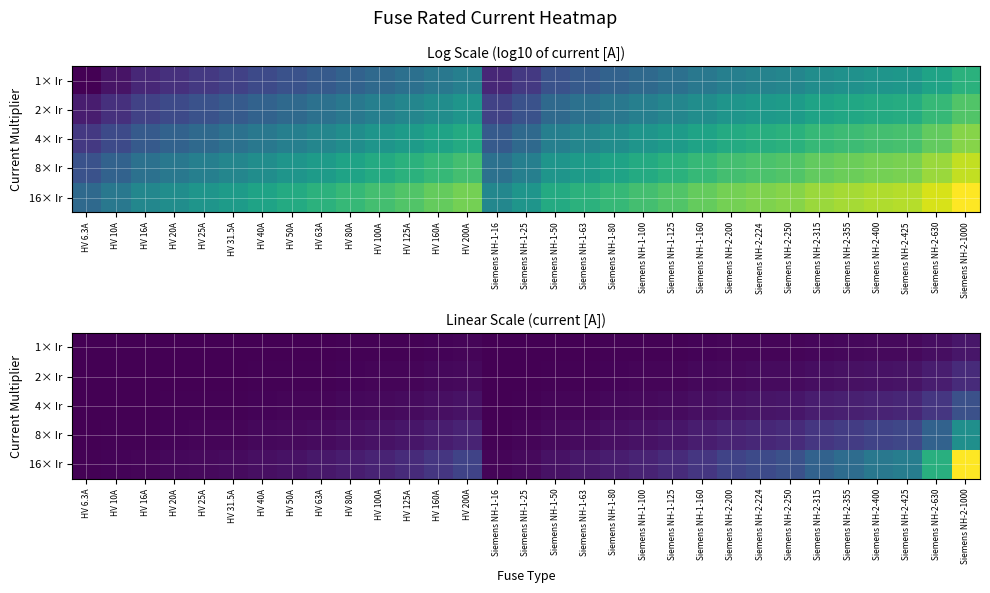

At how many categories does at least one series exceed 10812?

1